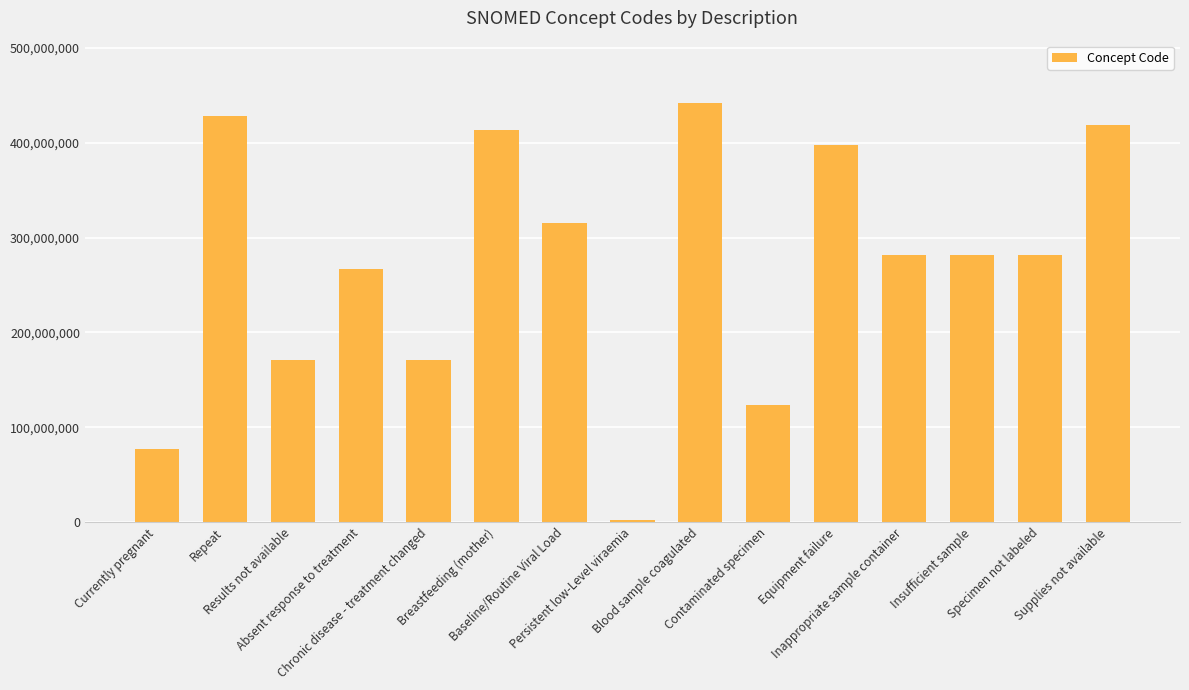

What is the approximate value at Supplies not available?

419182006